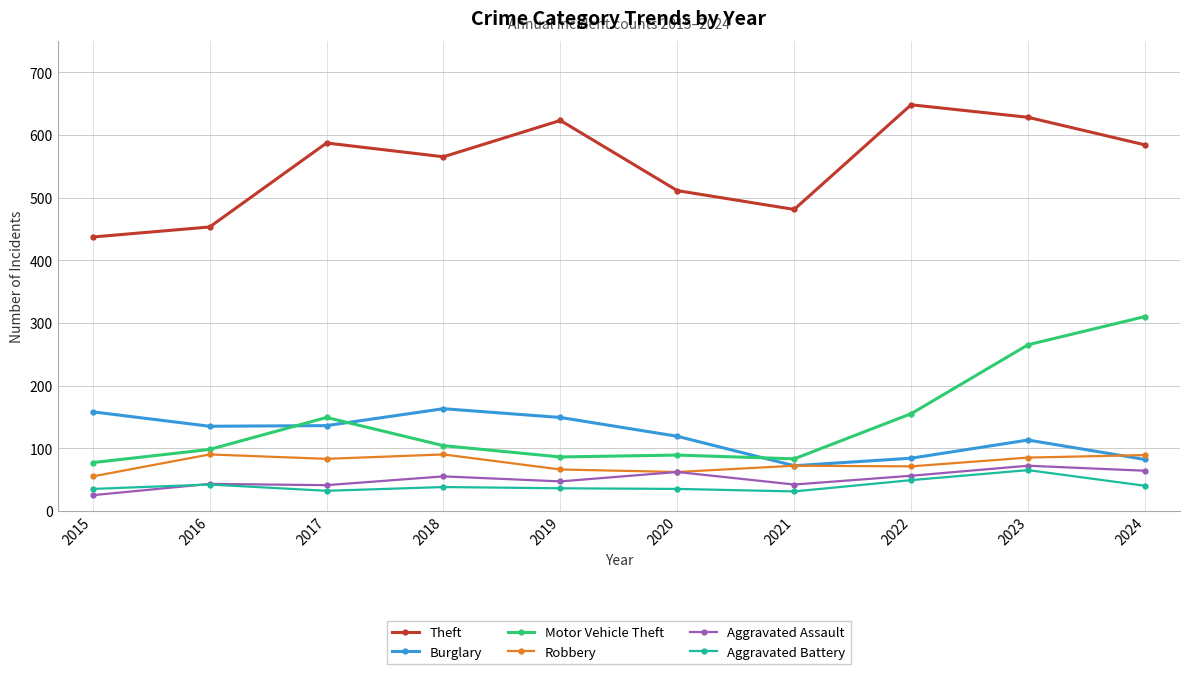

List the series in order of their peak value, highest first.

Theft, Motor Vehicle Theft, Burglary, Robbery, Aggravated Assault, Aggravated Battery